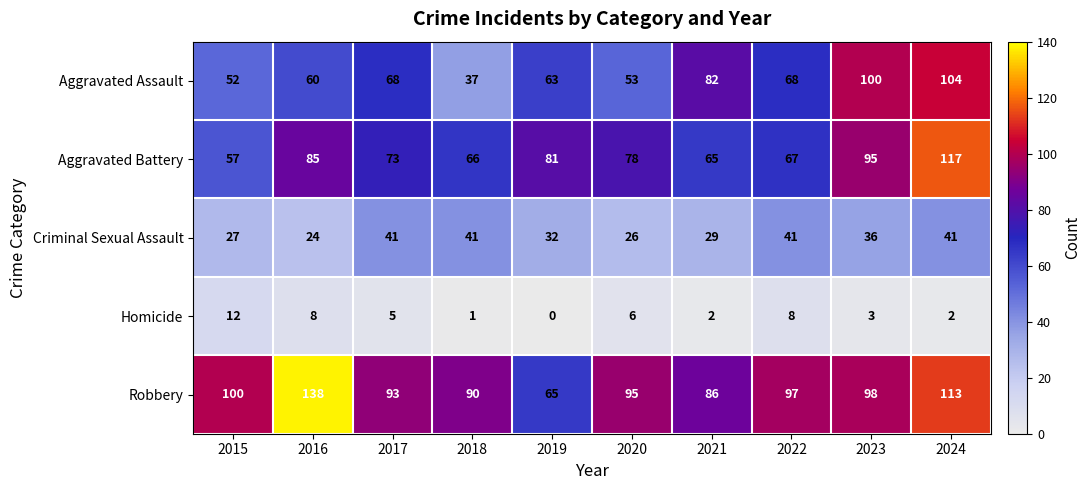

What is the average value of the Robbery series?

98